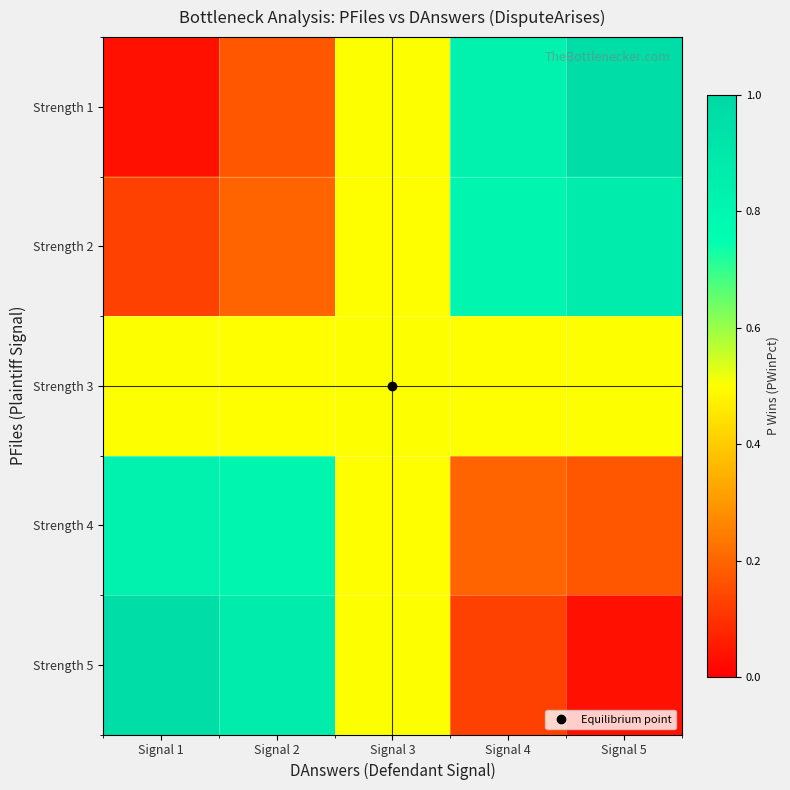

Reading right to left, list all the values displayed in this chart.

Strength 1: Signal 5=1.0	Signal 4=0.8	Signal 3=0.5	Signal 2=0.2	Signal 1=0.0
Strength 2: Signal 5=0.9	Signal 4=0.8	Signal 3=0.5	Signal 2=0.2	Signal 1=0.1
Strength 3: Signal 5=0.5	Signal 4=0.5	Signal 3=0.5	Signal 2=0.5	Signal 1=0.5
Strength 4: Signal 5=0.2	Signal 4=0.2	Signal 3=0.5	Signal 2=0.8	Signal 1=0.8
Strength 5: Signal 5=0.0	Signal 4=0.1	Signal 3=0.5	Signal 2=0.9	Signal 1=1.0